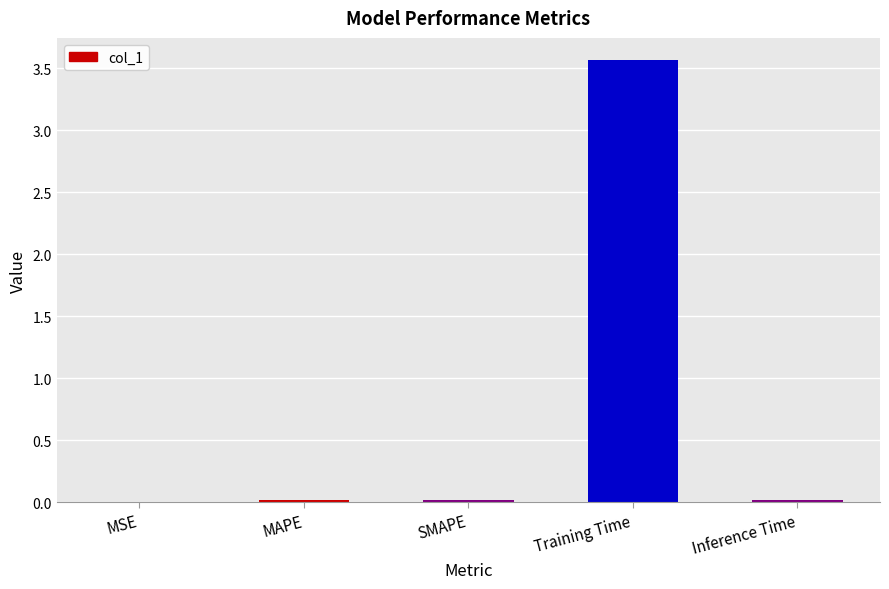

What is the change in value from SMAPE to Training Time?

+3.6